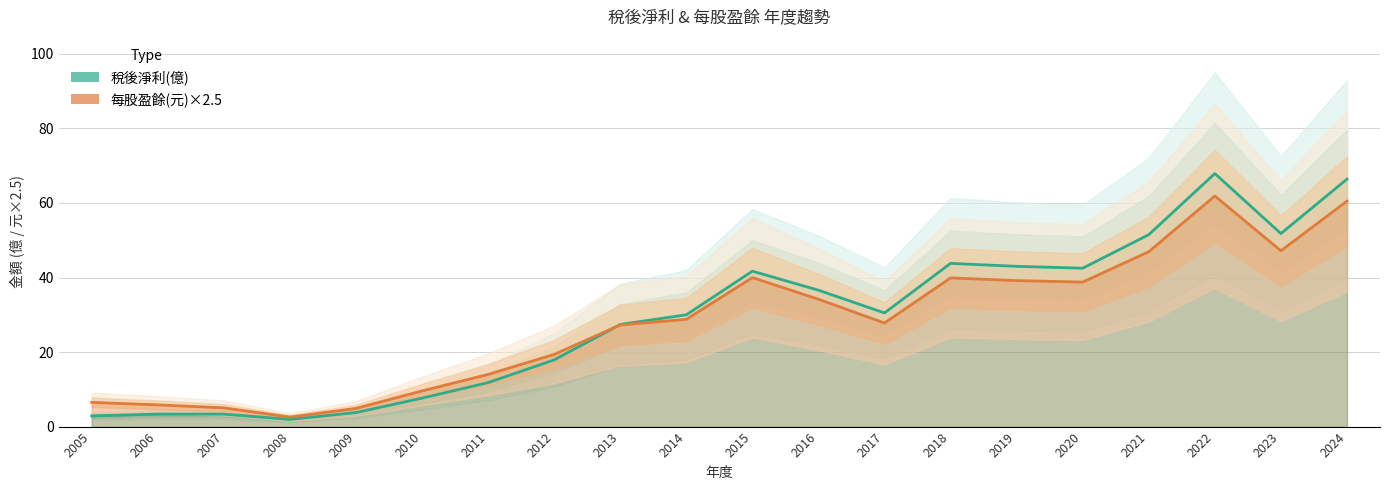

How many data points in 每股盈餘(元)×2.5 are above 28?

10